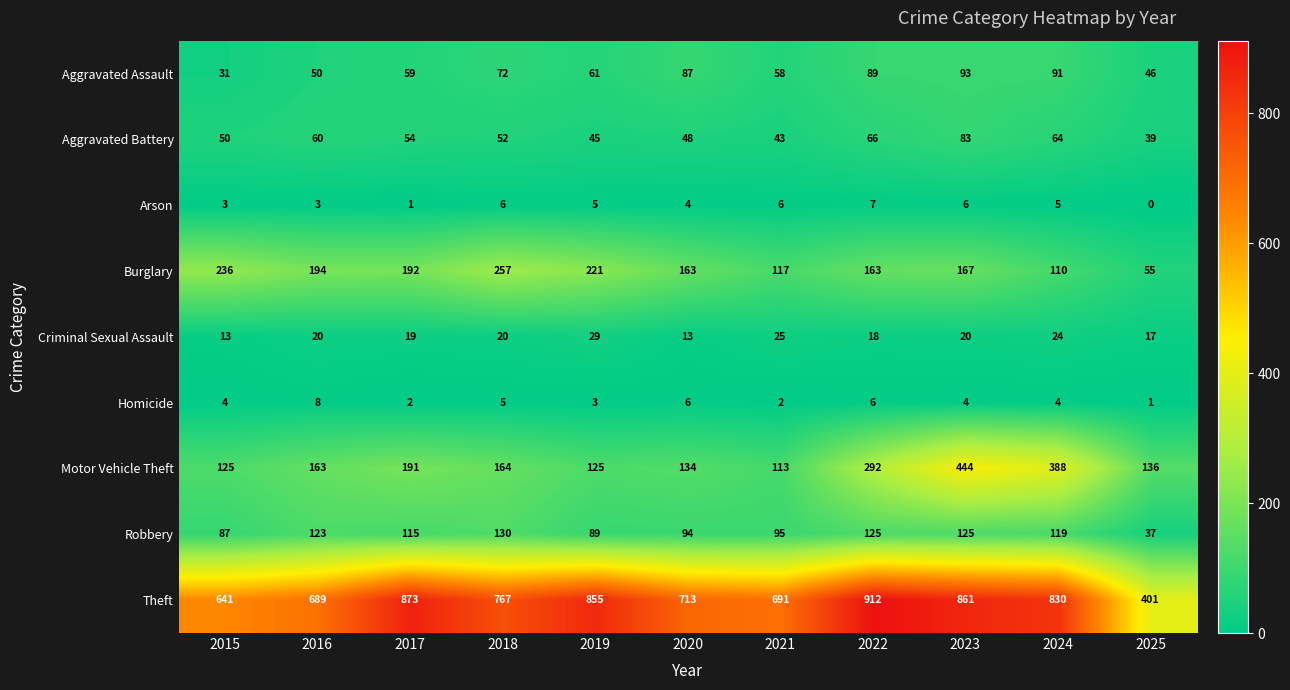

The value of Motor Vehicle Theft at 2020 is 134. True or false?

True